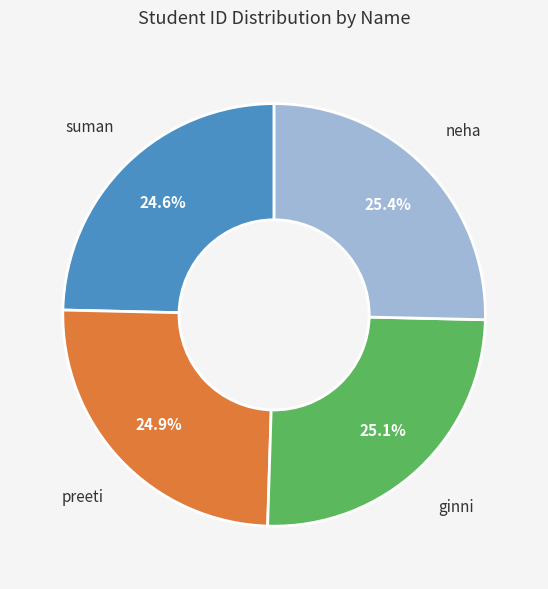

To the nearest percent, what is the combined percentage of neha and preeti?

50%